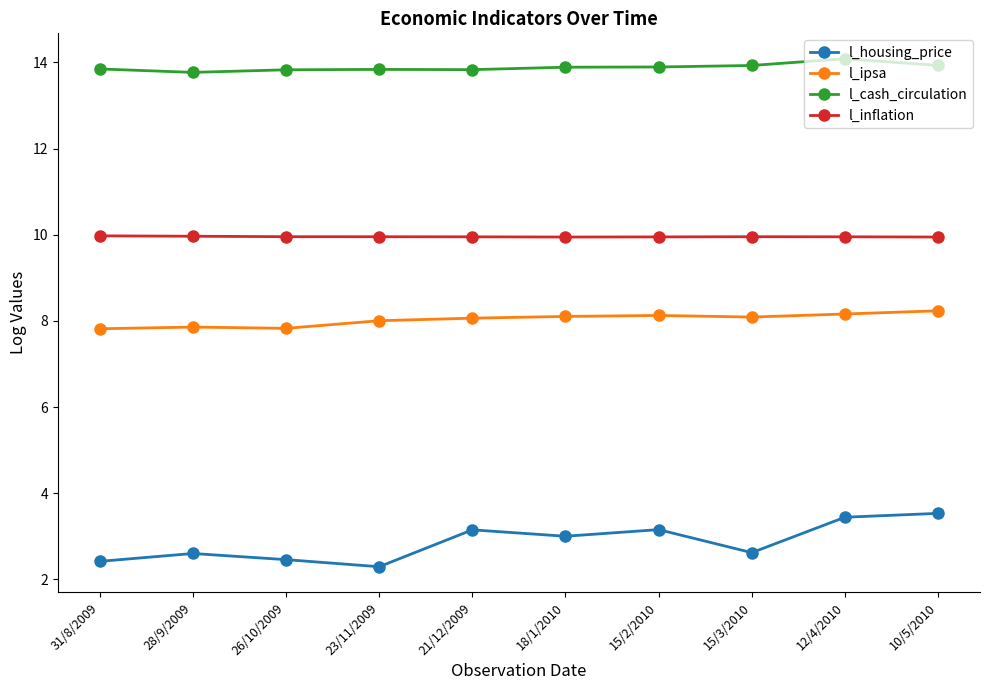

True or false: l_housing_price has more than 0 interior local peaks.

True